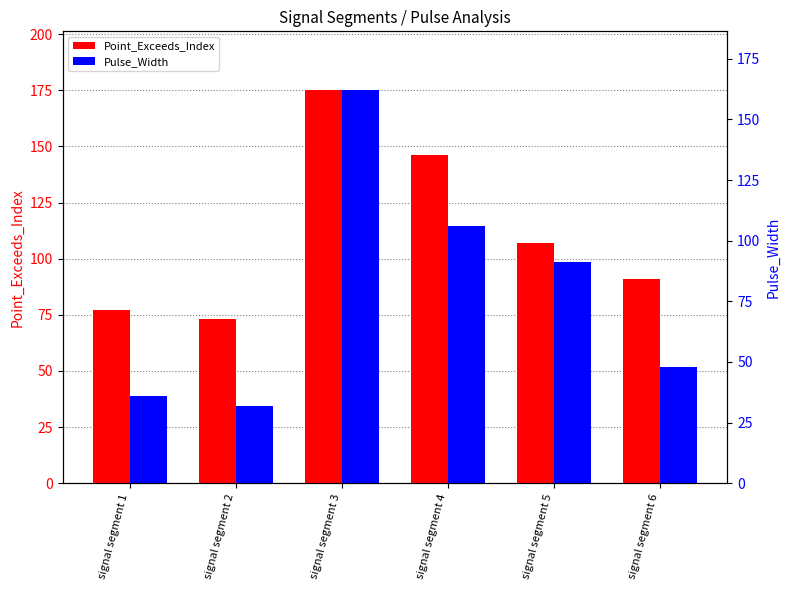

Between signal segment 2 and signal segment 3, which is larger?

signal segment 3